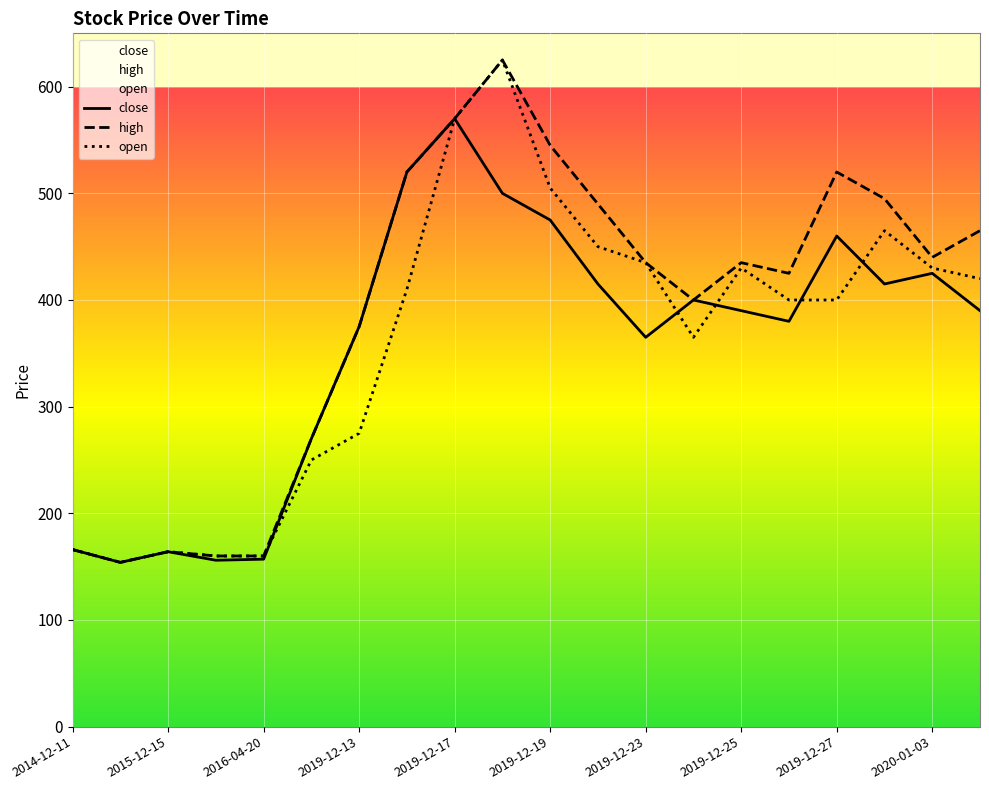

Read the open value at 2020-01-03, to the nearest 5.

430